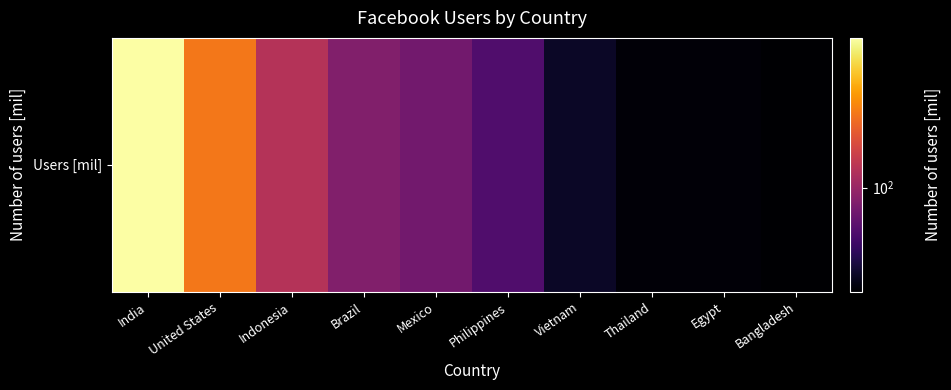

What is the sum of the values at Mexico and Vietnam?

133.0